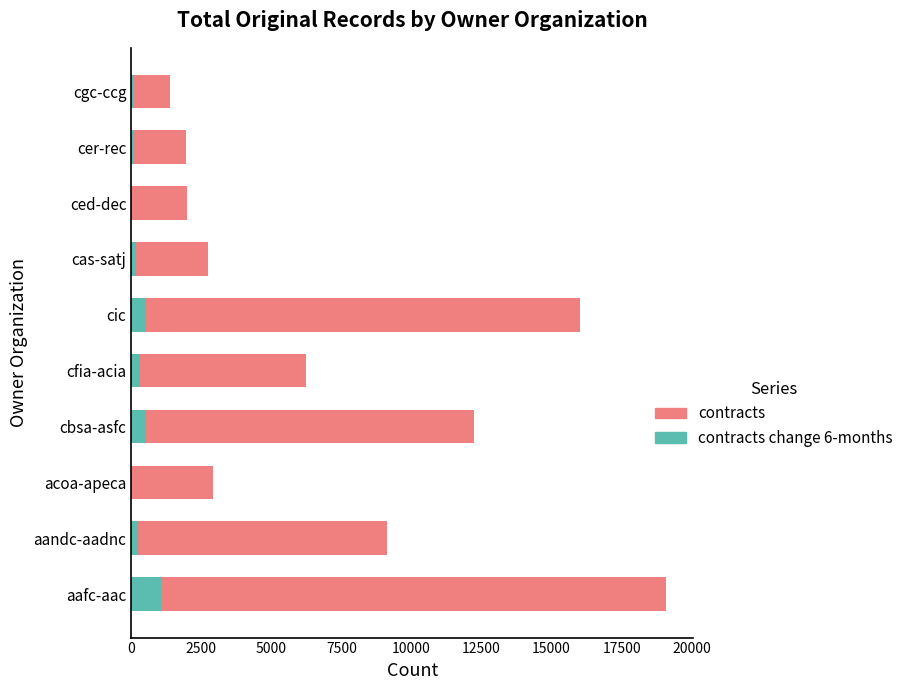

What is the total value across all series at aafc-aac?

19096